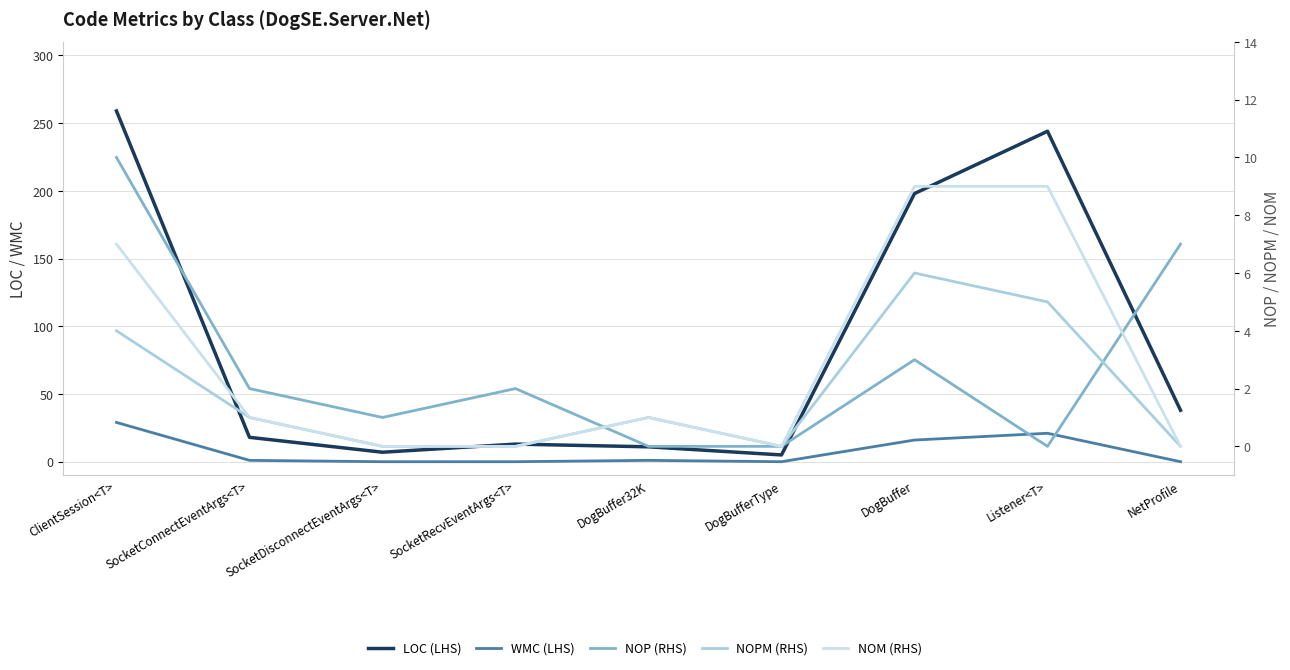

Where does the LOC series first go above 18?

ClientSession<T>